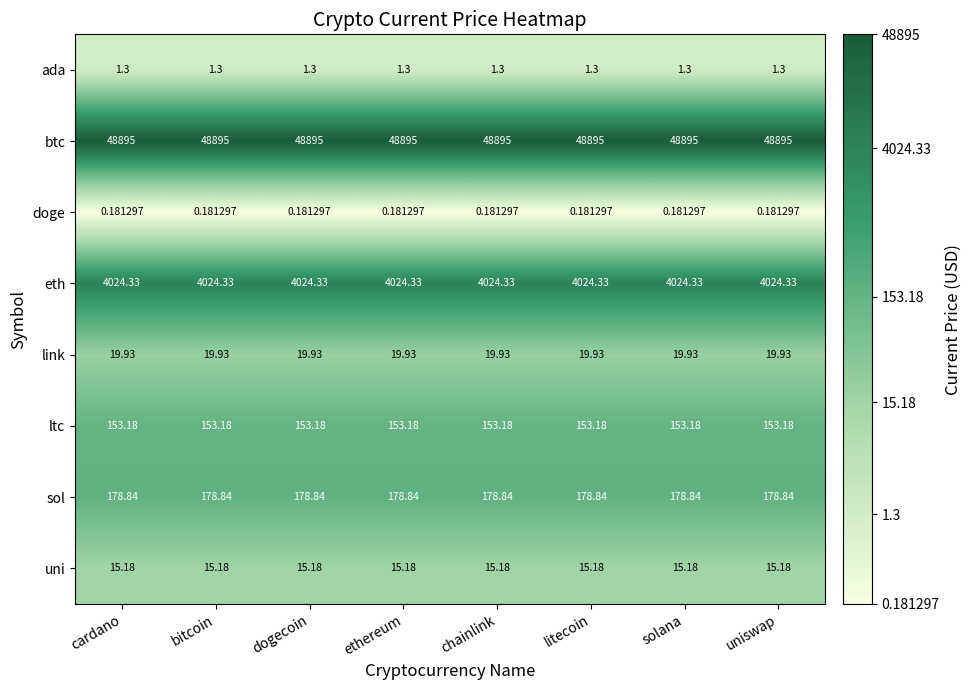

Rank the series by their maximum value, from lowest to highest.

doge, ada, uni, link, ltc, sol, eth, btc